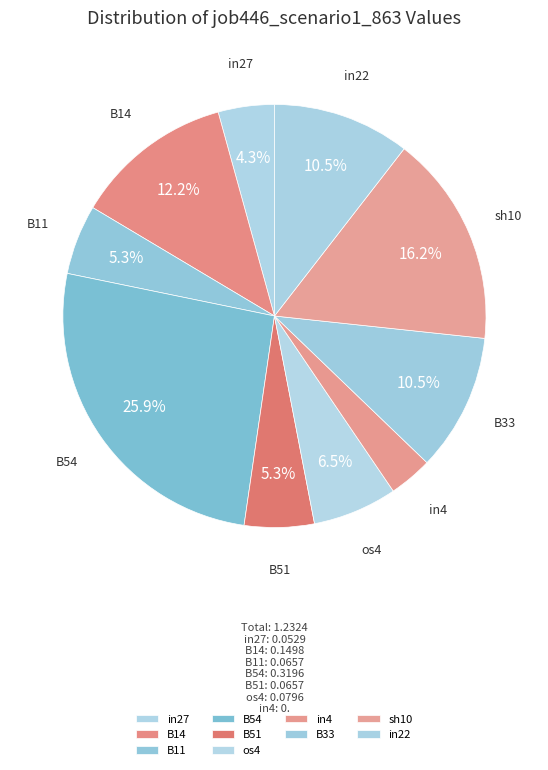

How many segments does this pie chart have?

10